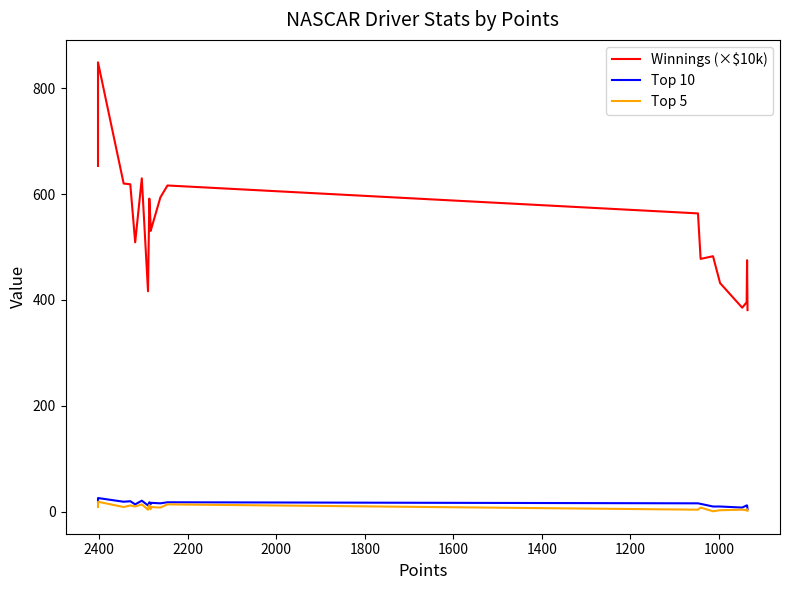

How many distinct data groups are displayed?

3